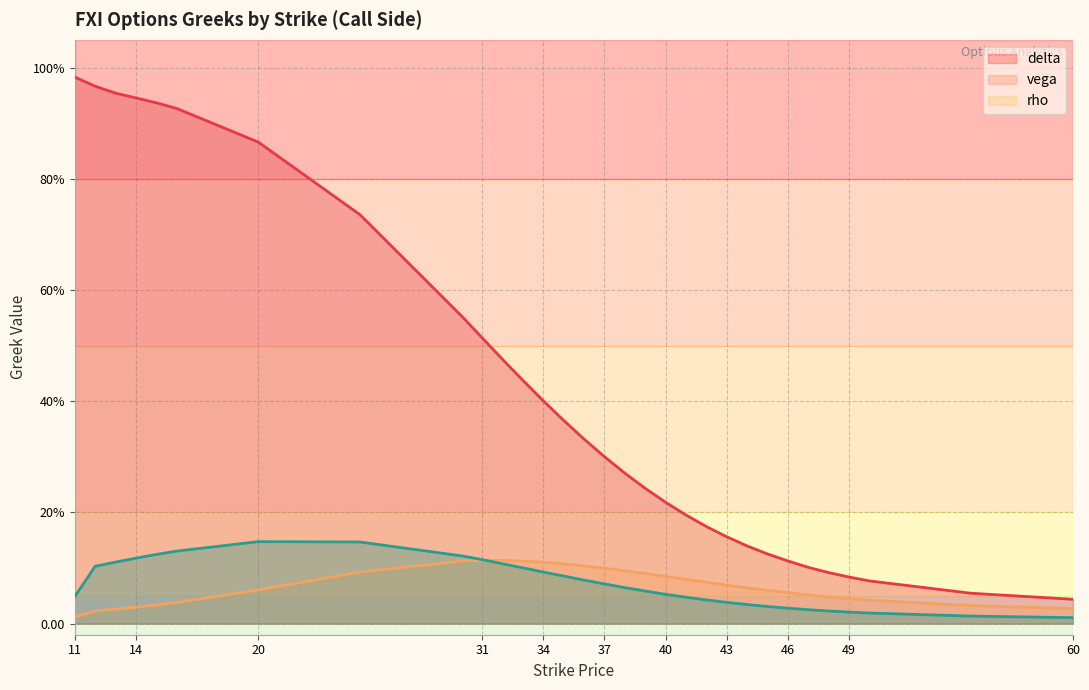

What is the maximum value for delta?

1.0